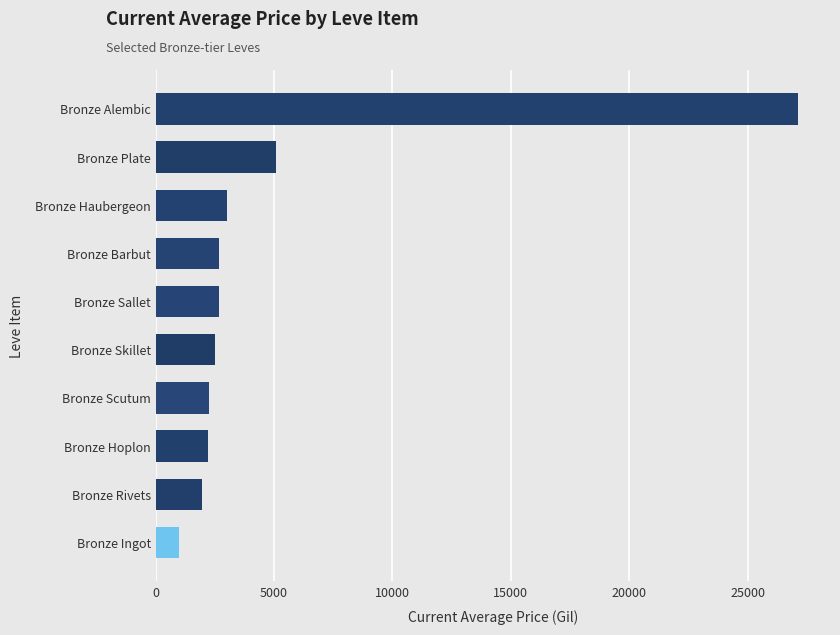

Which label corresponds to the smallest value in the chart?

Bronze Ingot